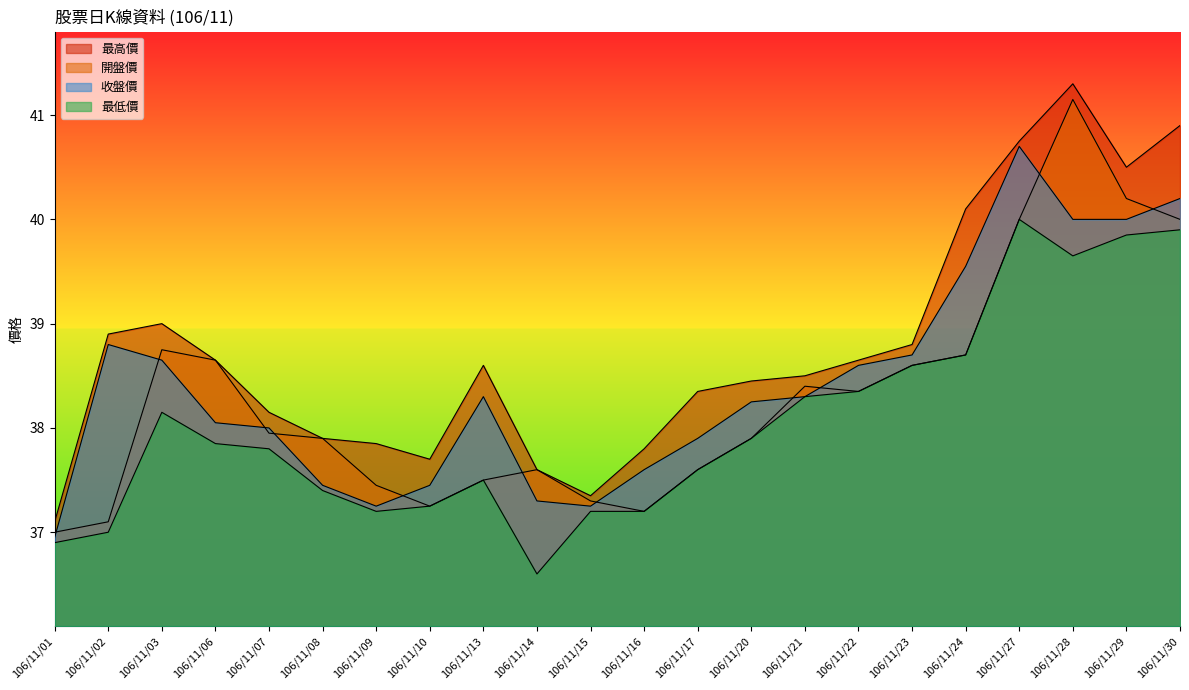

Reading left to right, extract all data points from this chart.

收盤價: 106/11/01=37.0	106/11/02=38.8	106/11/03=38.6	106/11/06=38.0	106/11/07=38.0	106/11/08=37.5	106/11/09=37.2	106/11/10=37.5	106/11/13=38.3	106/11/14=37.3	106/11/15=37.2	106/11/16=37.6	106/11/17=37.9	106/11/20=38.2	106/11/21=38.3	106/11/22=38.6	106/11/23=38.7	106/11/24=39.5	106/11/27=40.7	106/11/28=40.0	106/11/29=40.0	106/11/30=40.2
最高價: 106/11/01=37.1	106/11/02=38.9	106/11/03=39.0	106/11/06=38.6	106/11/07=38.1	106/11/08=37.9	106/11/09=37.9	106/11/10=37.7	106/11/13=38.6	106/11/14=37.6	106/11/15=37.4	106/11/16=37.8	106/11/17=38.4	106/11/20=38.5	106/11/21=38.5	106/11/22=38.6	106/11/23=38.8	106/11/24=40.1	106/11/27=40.8	106/11/28=41.3	106/11/29=40.5	106/11/30=40.9
最低價: 106/11/01=36.9	106/11/02=37.0	106/11/03=38.1	106/11/06=37.9	106/11/07=37.8	106/11/08=37.4	106/11/09=37.2	106/11/10=37.2	106/11/13=37.5	106/11/14=36.6	106/11/15=37.2	106/11/16=37.2	106/11/17=37.6	106/11/20=37.9	106/11/21=38.3	106/11/22=38.4	106/11/23=38.6	106/11/24=38.7	106/11/27=40.0	106/11/28=39.6	106/11/29=39.9	106/11/30=39.9
開盤價: 106/11/01=37.0	106/11/02=37.1	106/11/03=38.8	106/11/06=38.6	106/11/07=38.0	106/11/08=37.9	106/11/09=37.5	106/11/10=37.2	106/11/13=37.5	106/11/14=37.6	106/11/15=37.3	106/11/16=37.2	106/11/17=37.6	106/11/20=37.9	106/11/21=38.4	106/11/22=38.4	106/11/23=38.6	106/11/24=38.7	106/11/27=40.0	106/11/28=41.1	106/11/29=40.2	106/11/30=40.0